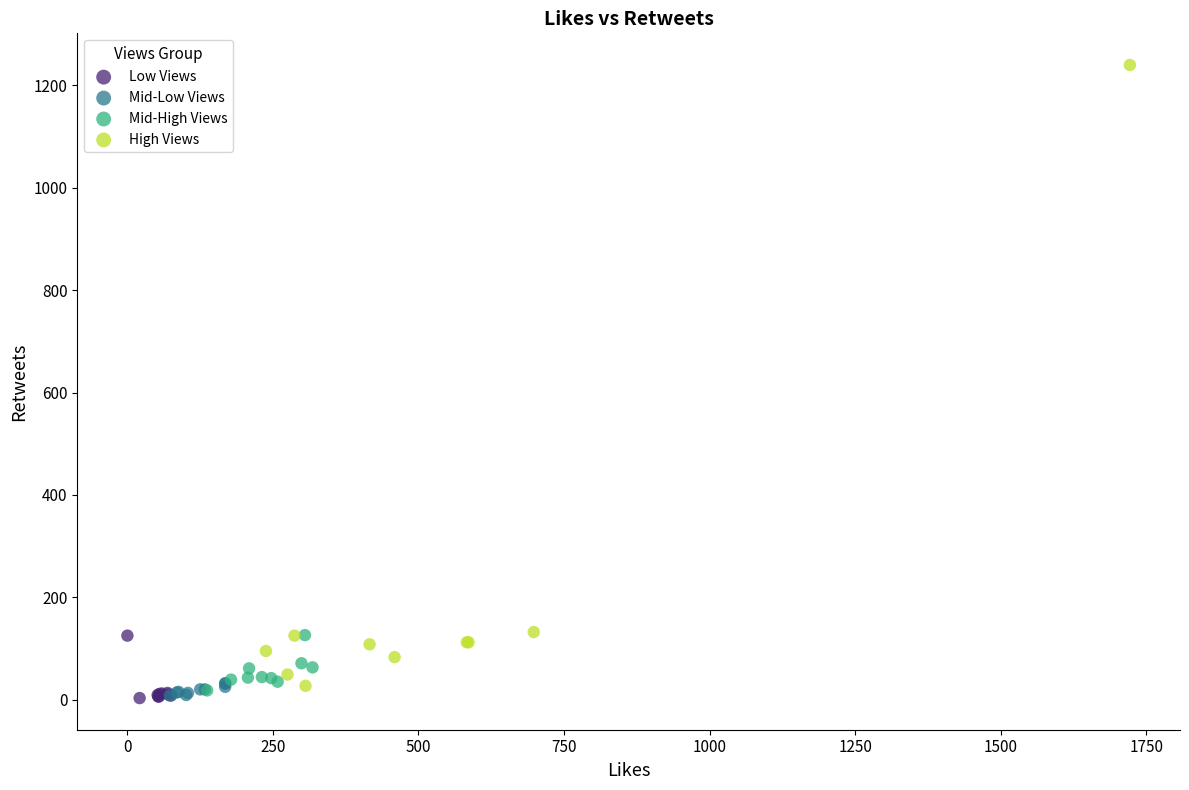

Which series reaches the maximum Y coordinate?

High Views